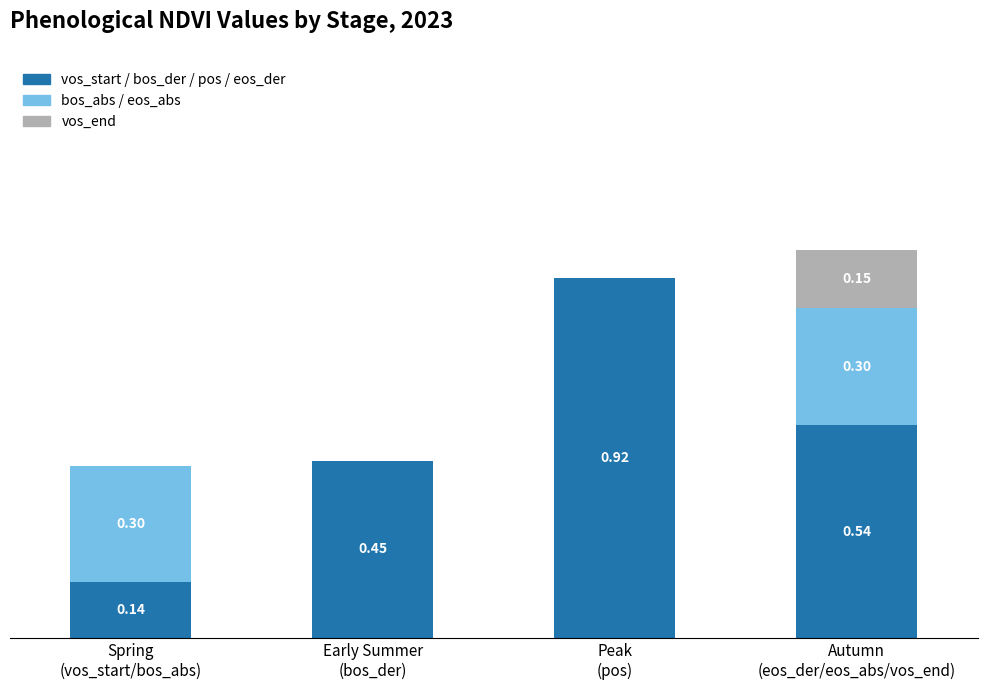

At which label is vos_start / bos_der / pos / eos_der closest to 0?

Spring
(vos_start/bos_abs)